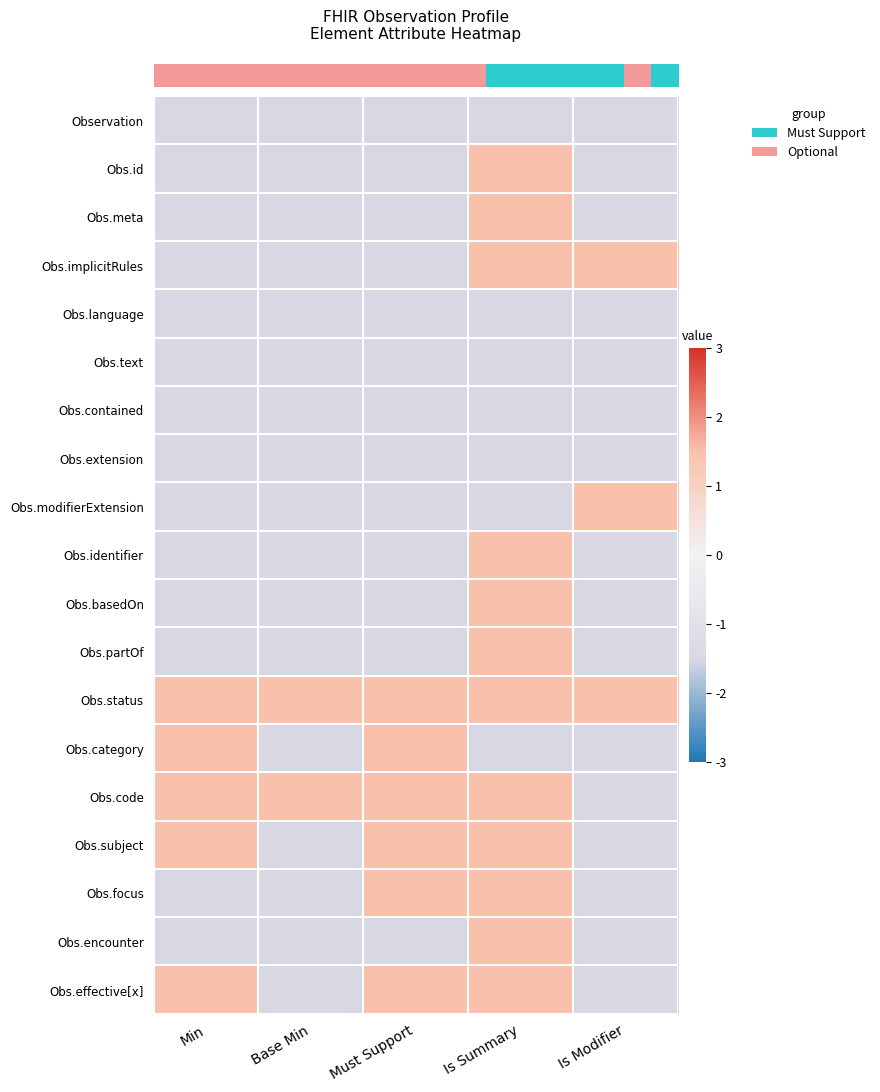

Reading left to right, extract all data points from this chart.

row_0: Min=-1.5	Base Min=-1.5	Must Support=-1.5	Is Summary=-1.5	Is Modifier=-1.5
row_1: Min=-1.5	Base Min=-1.5	Must Support=-1.5	Is Summary=1.5	Is Modifier=-1.5
row_2: Min=-1.5	Base Min=-1.5	Must Support=-1.5	Is Summary=1.5	Is Modifier=-1.5
row_3: Min=-1.5	Base Min=-1.5	Must Support=-1.5	Is Summary=1.5	Is Modifier=1.5
row_4: Min=-1.5	Base Min=-1.5	Must Support=-1.5	Is Summary=-1.5	Is Modifier=-1.5
row_5: Min=-1.5	Base Min=-1.5	Must Support=-1.5	Is Summary=-1.5	Is Modifier=-1.5
row_6: Min=-1.5	Base Min=-1.5	Must Support=-1.5	Is Summary=-1.5	Is Modifier=-1.5
row_7: Min=-1.5	Base Min=-1.5	Must Support=-1.5	Is Summary=-1.5	Is Modifier=-1.5
row_8: Min=-1.5	Base Min=-1.5	Must Support=-1.5	Is Summary=-1.5	Is Modifier=1.5
row_9: Min=-1.5	Base Min=-1.5	Must Support=-1.5	Is Summary=1.5	Is Modifier=-1.5
row_10: Min=-1.5	Base Min=-1.5	Must Support=-1.5	Is Summary=1.5	Is Modifier=-1.5
row_11: Min=-1.5	Base Min=-1.5	Must Support=-1.5	Is Summary=1.5	Is Modifier=-1.5
row_12: Min=1.5	Base Min=1.5	Must Support=1.5	Is Summary=1.5	Is Modifier=1.5
row_13: Min=1.5	Base Min=-1.5	Must Support=1.5	Is Summary=-1.5	Is Modifier=-1.5
row_14: Min=1.5	Base Min=1.5	Must Support=1.5	Is Summary=1.5	Is Modifier=-1.5
row_15: Min=1.5	Base Min=-1.5	Must Support=1.5	Is Summary=1.5	Is Modifier=-1.5
row_16: Min=-1.5	Base Min=-1.5	Must Support=1.5	Is Summary=1.5	Is Modifier=-1.5
row_17: Min=-1.5	Base Min=-1.5	Must Support=-1.5	Is Summary=1.5	Is Modifier=-1.5
row_18: Min=1.5	Base Min=-1.5	Must Support=1.5	Is Summary=1.5	Is Modifier=-1.5